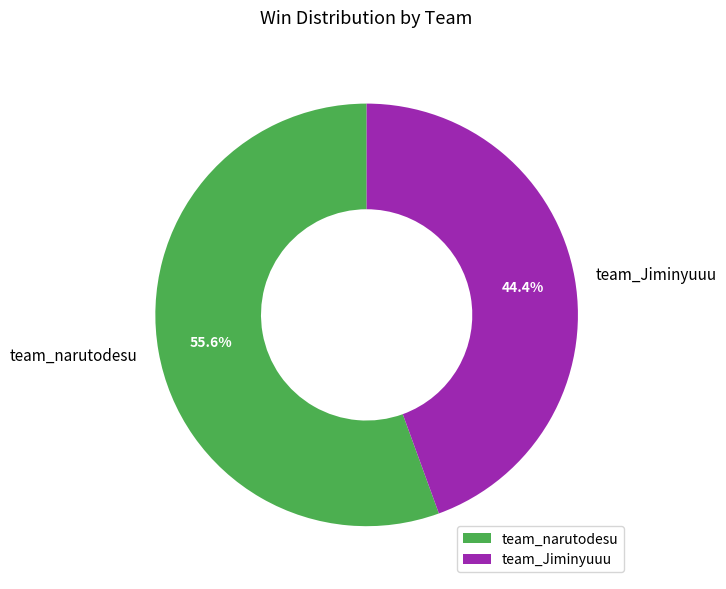

Is the sum of team_narutodesu and team_Jiminyuuu greater than half?

Yes